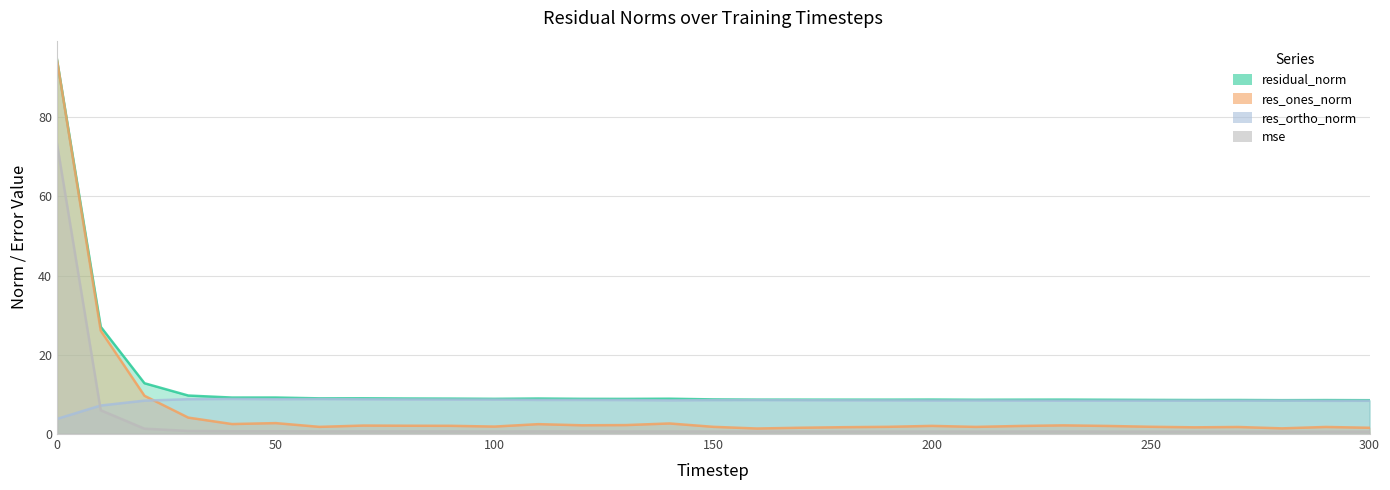

Which series changed the most between 70 and 140?

res_ones_norm